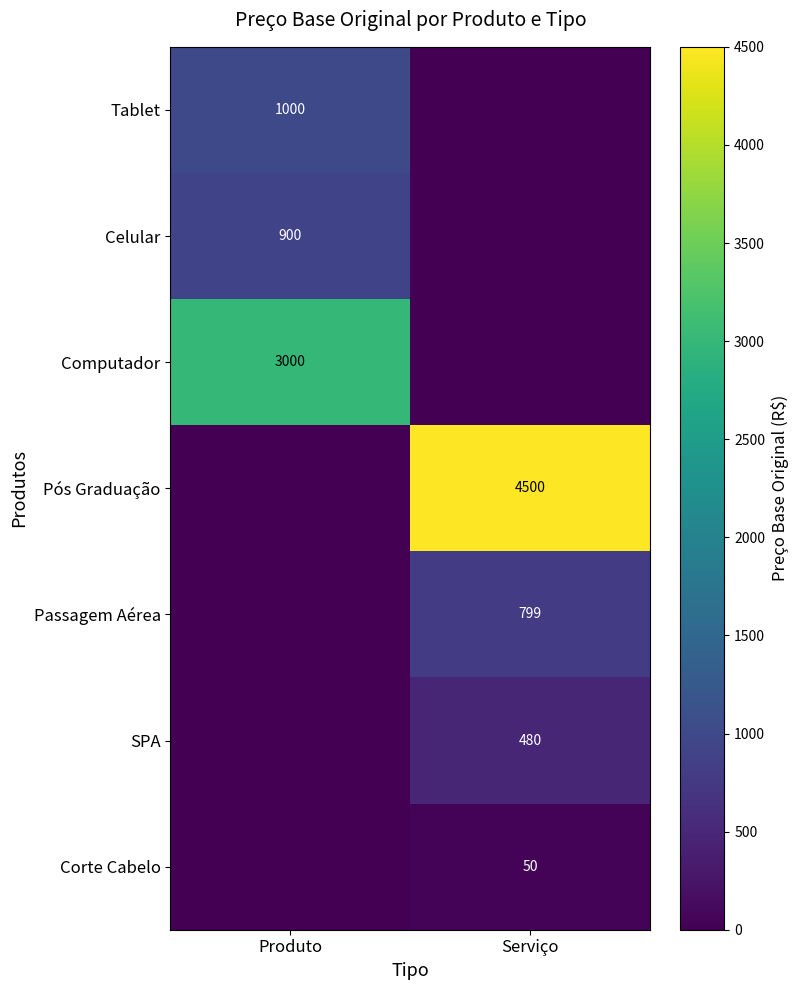

The Pós Graduação series shows 8031 at Serviço. True or false?

False